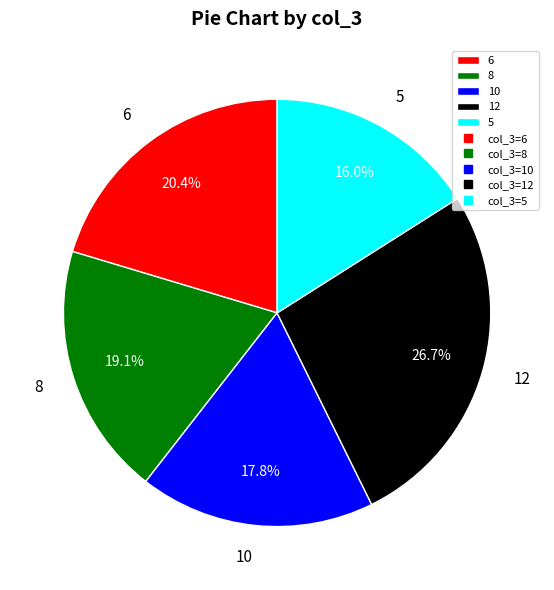

Which category has the biggest portion of the pie?

12